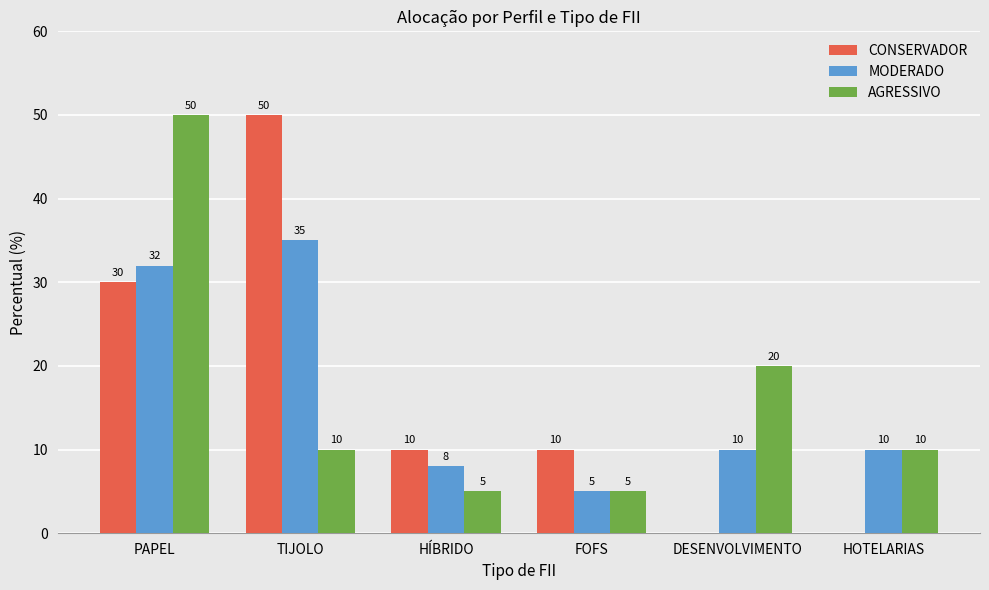

Where does the CONSERVADOR series first go above 10?

PAPEL